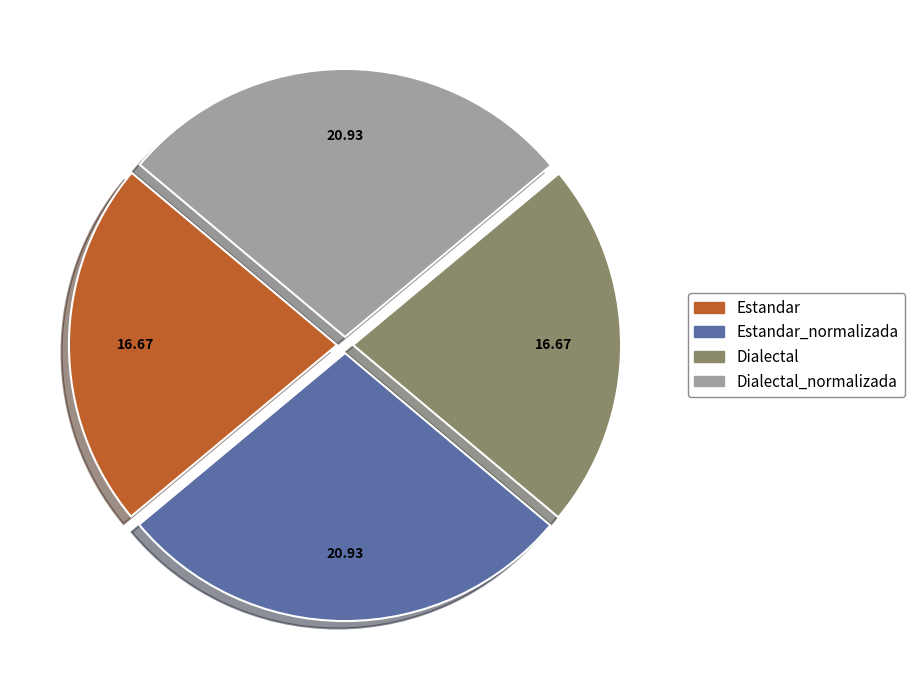

What is the ratio of the value at Estandar_normalizada to the value at Dialectal?

1.3